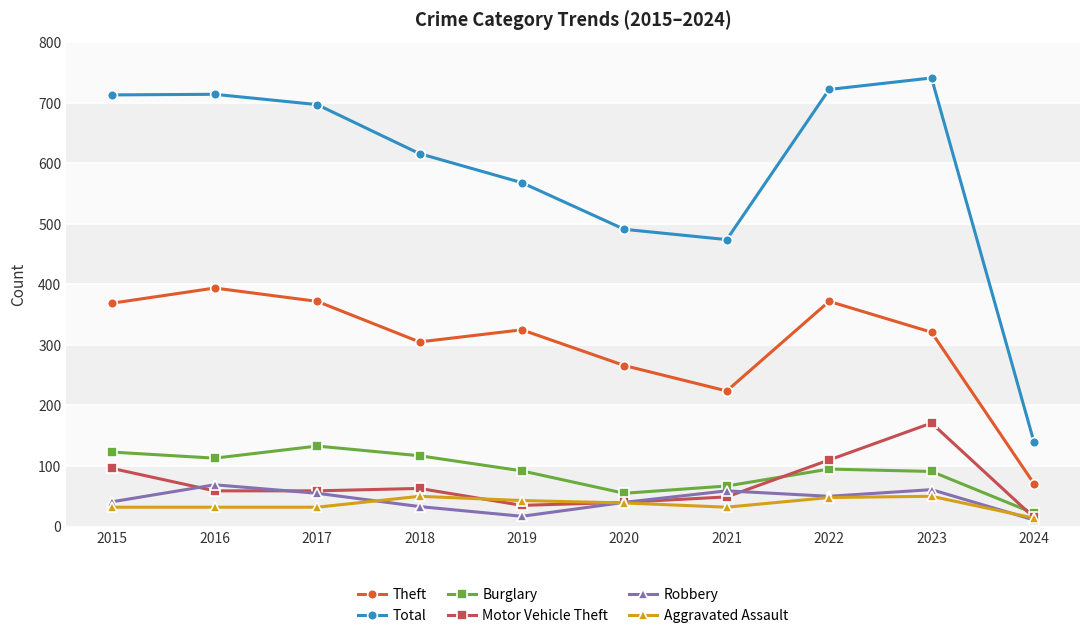

List the series in order of their peak value, lowest first.

Aggravated Assault, Robbery, Burglary, Motor Vehicle Theft, Theft, Total